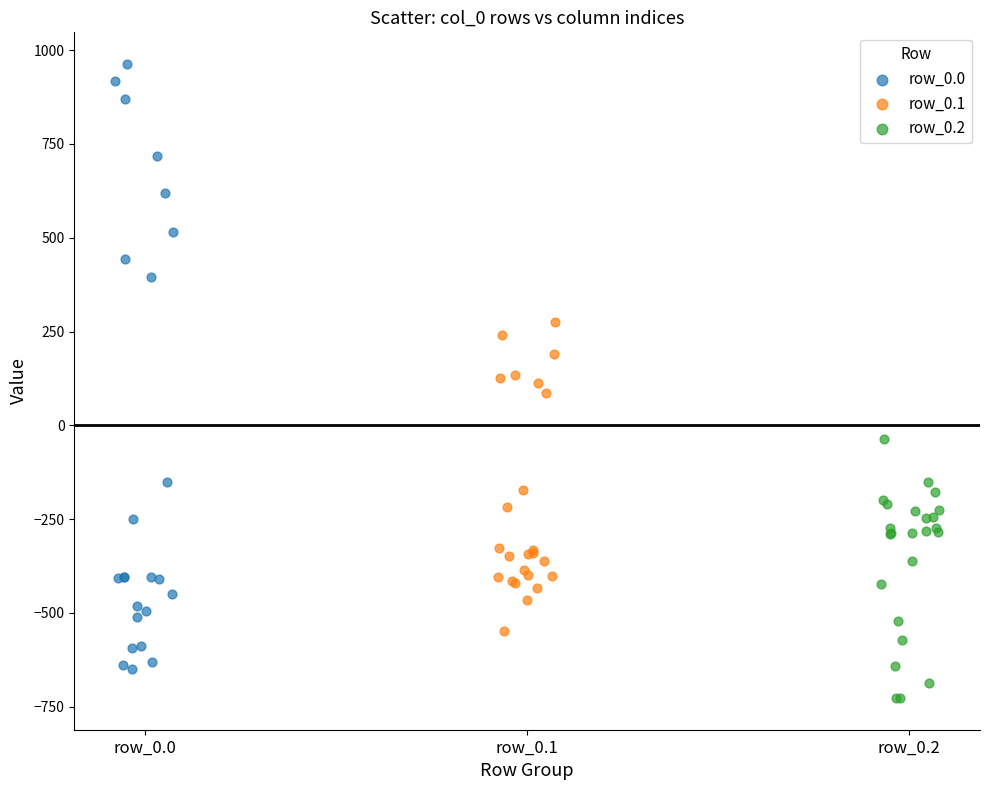

Which series contains the highest Y value?

row_0.0